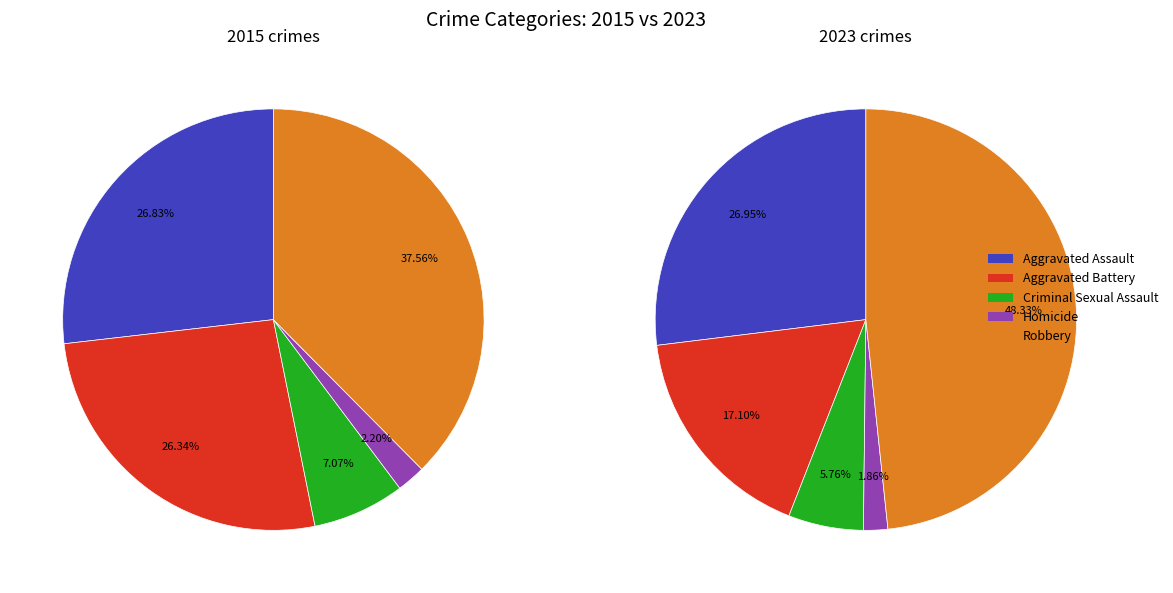

Is there a majority slice in this chart?

No